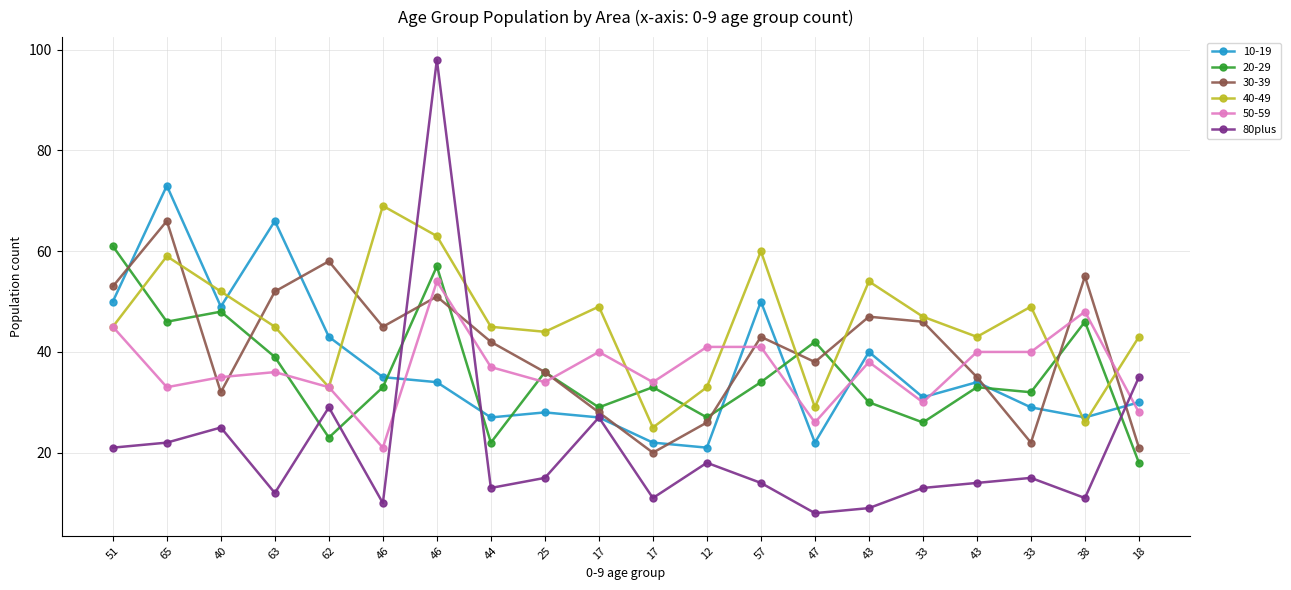

Is this an area chart (filled region under the line)?

No